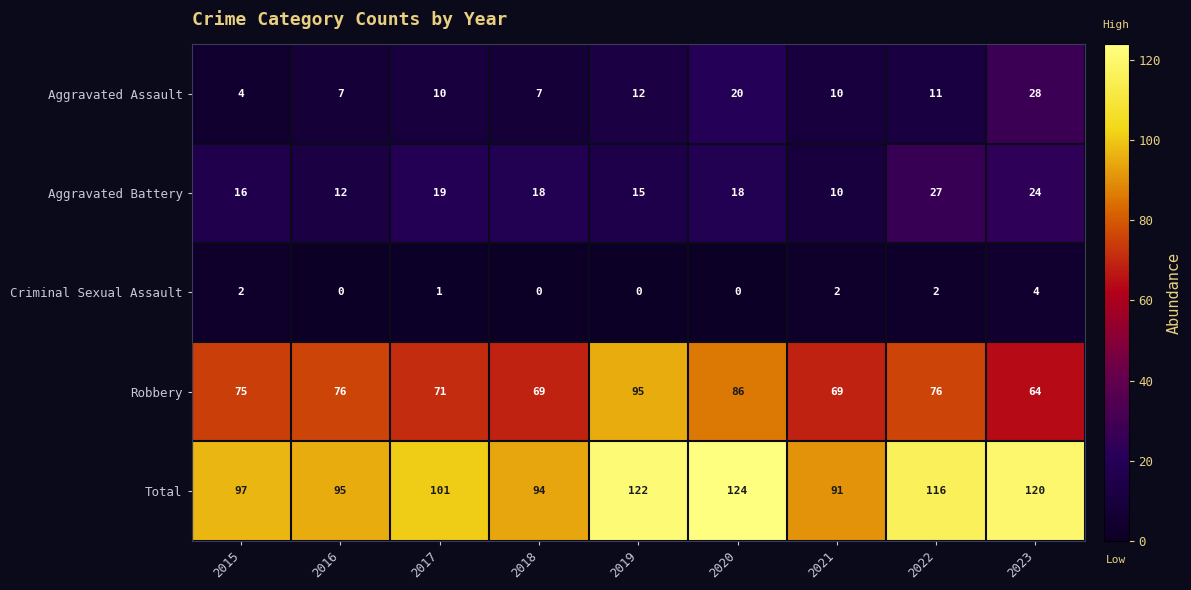

How many Criminal Sexual Assault values are between 0 and 2?

8